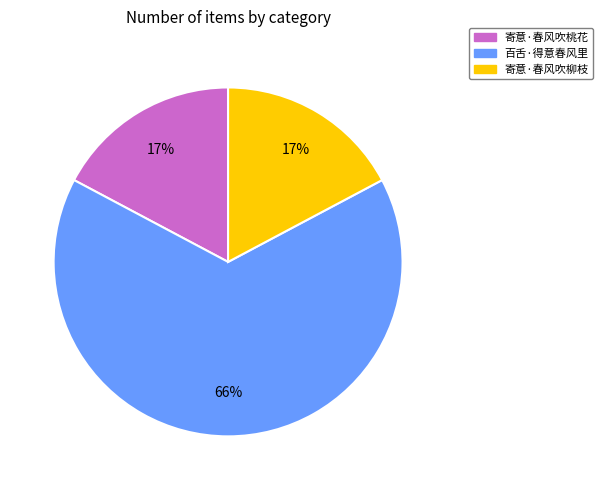

What percentage is the 寄意·春风吹柳枝 slice, to the nearest percent?

17%